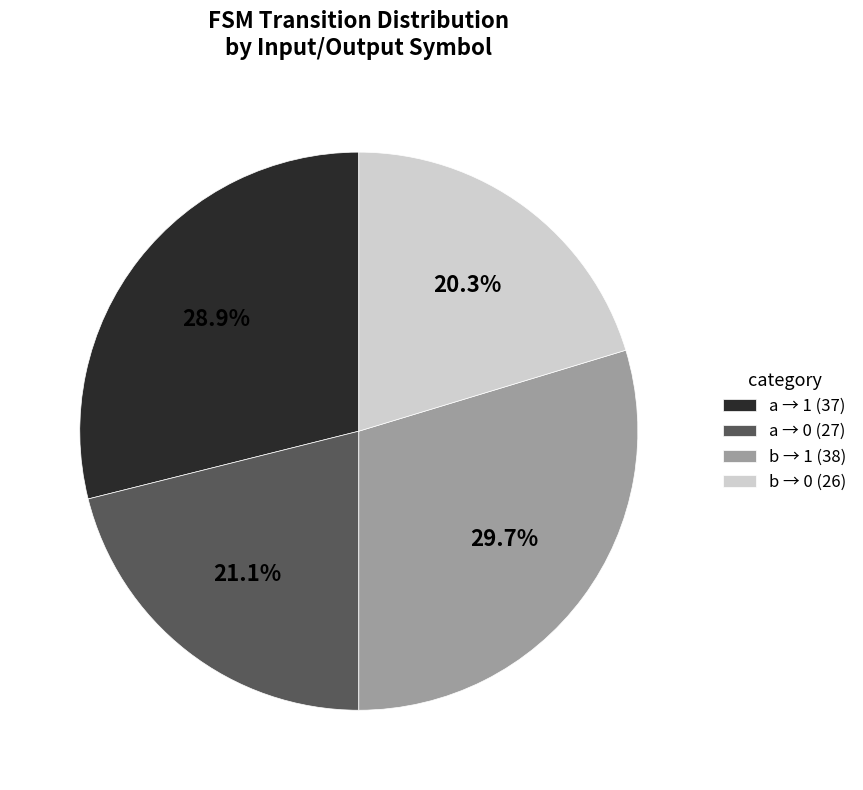

What is the ratio of the value at a → 1 (37) to the value at b → 0 (26)?

1.4